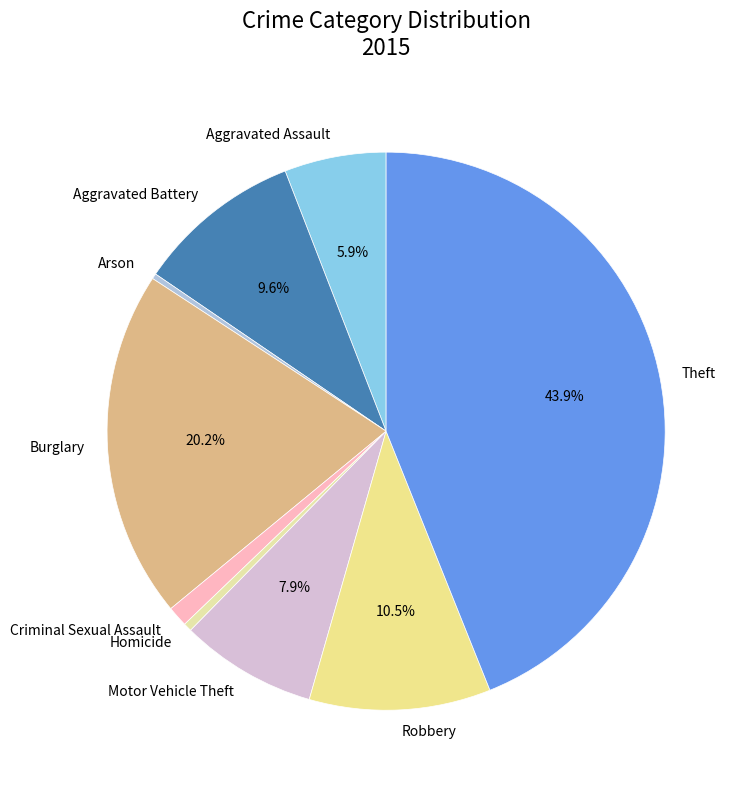

What is the largest slice in the pie chart?

Theft